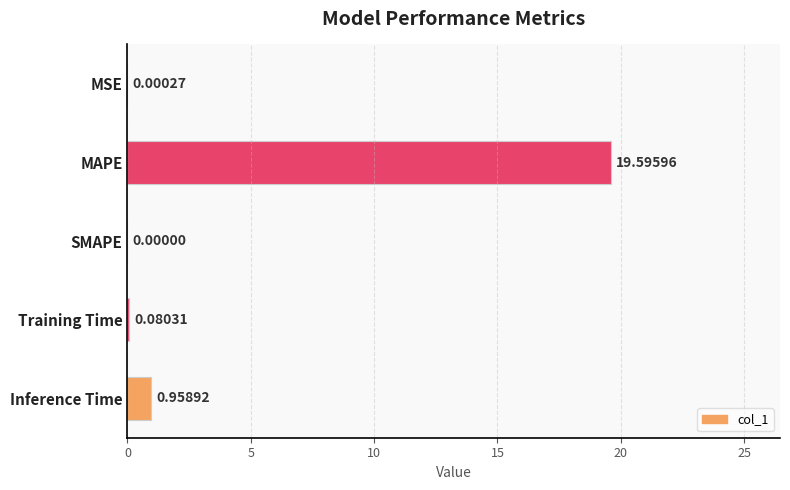

At which label is the value closest to 9?

Inference Time